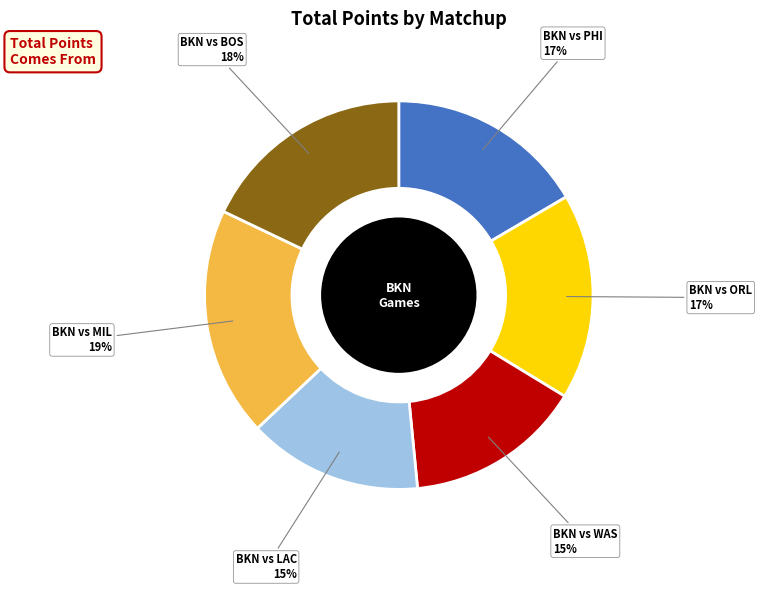

What is the ratio of the value at BKN vs MIL to the value at BKN vs WAS?

1.3